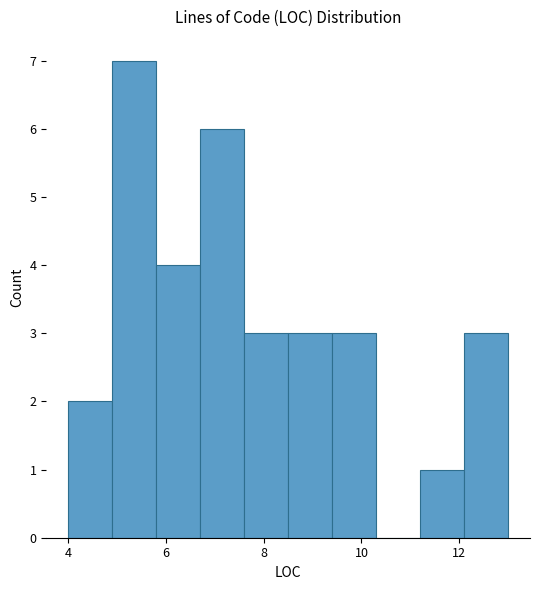

Reading left to right, transcribe this chart: for each bar, give the range it covers on the x-axis and its height. Neither the bar edges nor the heights are printed on the chart, so give them approximately, as read against the axes.

4.0 to 4.9: 2
4.9 to 5.8: 7
5.8 to 6.7: 4
6.7 to 7.6: 6
7.6 to 8.5: 3
8.5 to 9.4: 3
9.4 to 10.3: 3
10.3 to 11.2: 0
11.2 to 12.1: 1
12.1 to 13.0: 3